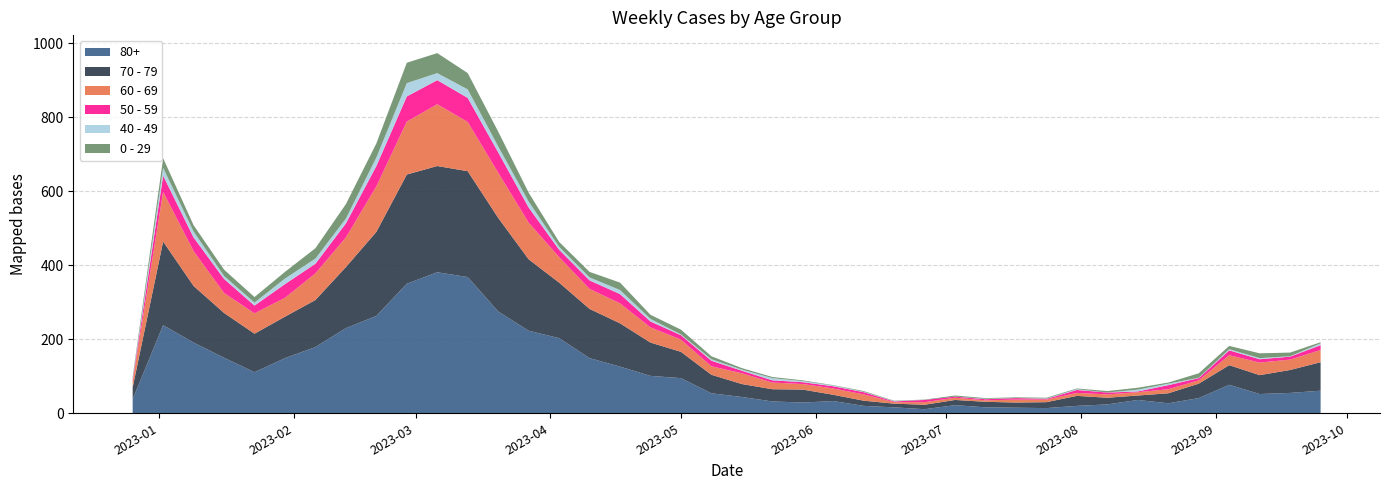

Reading left to right, what are all the values shown in this chart?

0 - 29: 2022-12-26=4	2023-01-02=26	2023-01-09=17	2023-01-16=17	2023-01-23=15	2023-01-30=18	2023-02-06=28	2023-02-13=39	2023-02-20=38	2023-02-27=55	2023-03-06=54	2023-03-13=44	2023-03-20=40	2023-03-27=24	2023-04-03=13	2023-04-10=15	2023-04-17=20	2023-04-24=11	2023-05-01=13	2023-05-08=8	2023-05-15=4	2023-05-22=3	2023-05-29=2	2023-06-05=1	2023-06-12=2	2023-06-19=1	2023-06-26=1	2023-07-03=3	2023-07-10=2	2023-07-17=2	2023-07-24=2	2023-07-31=2	2023-08-07=4	2023-08-14=5	2023-08-21=3	2023-08-28=12	2023-09-04=9	2023-09-11=13	2023-09-18=10	2023-09-25=3
40 - 49: 2022-12-26=4	2023-01-02=21	2023-01-09=16	2023-01-16=8	2023-01-23=8	2023-01-30=15	2023-02-06=14	2023-02-13=13	2023-02-20=23	2023-02-27=36	2023-03-06=19	2023-03-13=23	2023-03-20=16	2023-03-27=16	2023-04-03=8	2023-04-10=8	2023-04-17=11	2023-04-24=7	2023-05-01=2	2023-05-08=4	2023-05-15=3	2023-05-22=6	2023-05-29=3	2023-06-05=2	2023-06-12=1	2023-06-19=1	2023-06-26=0	2023-07-03=0	2023-07-10=1	2023-07-17=0	2023-07-24=1	2023-07-31=2	2023-08-07=0	2023-08-14=5	2023-08-21=4	2023-08-28=1	2023-09-04=3	2023-09-11=3	2023-09-18=1	2023-09-25=5
50 - 59: 2022-12-26=5	2023-01-02=44	2023-01-09=37	2023-01-16=38	2023-01-23=21	2023-01-30=37	2023-02-06=26	2023-02-13=38	2023-02-20=55	2023-02-27=68	2023-03-06=65	2023-03-13=65	2023-03-20=55	2023-03-27=41	2023-04-03=20	2023-04-10=23	2023-04-17=25	2023-04-24=16	2023-05-01=12	2023-05-08=15	2023-05-15=7	2023-05-22=6	2023-05-29=5	2023-06-05=6	2023-06-12=6	2023-06-19=2	2023-06-26=6	2023-07-03=3	2023-07-10=3	2023-07-17=4	2023-07-24=2	2023-07-31=8	2023-08-07=5	2023-08-14=2	2023-08-21=11	2023-08-28=6	2023-09-04=13	2023-09-11=9	2023-09-18=8	2023-09-25=13
60 - 69: 2022-12-26=16	2023-01-02=134	2023-01-09=94	2023-01-16=54	2023-01-23=55	2023-01-30=51	2023-02-06=72	2023-02-13=80	2023-02-20=123	2023-02-27=143	2023-03-06=167	2023-03-13=133	2023-03-20=122	2023-03-27=99	2023-04-03=69	2023-04-10=54	2023-04-17=54	2023-04-24=41	2023-05-01=33	2023-05-08=23	2023-05-15=29	2023-05-22=18	2023-05-29=15	2023-06-05=17	2023-06-12=17	2023-06-19=4	2023-06-26=7	2023-07-03=6	2023-07-10=4	2023-07-17=8	2023-07-24=7	2023-07-31=8	2023-08-07=9	2023-08-14=9	2023-08-21=11	2023-08-28=9	2023-09-04=27	2023-09-11=34	2023-09-18=28	2023-09-25=33
70 - 79: 2022-12-26=32	2023-01-02=226	2023-01-09=153	2023-01-16=121	2023-01-23=104	2023-01-30=112	2023-02-06=127	2023-02-13=165	2023-02-20=227	2023-02-27=295	2023-03-06=287	2023-03-13=286	2023-03-20=253	2023-03-27=193	2023-04-03=150	2023-04-10=133	2023-04-17=117	2023-04-24=90	2023-05-01=71	2023-05-08=50	2023-05-15=35	2023-05-22=33	2023-05-29=35	2023-06-05=17	2023-06-12=14	2023-06-19=10	2023-06-26=12	2023-07-03=14	2023-07-10=15	2023-07-17=14	2023-07-24=16	2023-07-31=27	2023-08-07=18	2023-08-14=12	2023-08-21=27	2023-08-28=39	2023-09-04=53	2023-09-11=51	2023-09-18=62	2023-09-25=77
80+: 2022-12-26=38	2023-01-02=238	2023-01-09=191	2023-01-16=150	2023-01-23=111	2023-01-30=149	2023-02-06=179	2023-02-13=230	2023-02-20=263	2023-02-27=350	2023-03-06=381	2023-03-13=368	2023-03-20=275	2023-03-27=223	2023-04-03=203	2023-04-10=149	2023-04-17=126	2023-04-24=101	2023-05-01=95	2023-05-08=54	2023-05-15=44	2023-05-22=32	2023-05-29=29	2023-06-05=33	2023-06-12=20	2023-06-19=16	2023-06-26=11	2023-07-03=22	2023-07-10=16	2023-07-17=15	2023-07-24=14	2023-07-31=20	2023-08-07=24	2023-08-14=36	2023-08-21=27	2023-08-28=41	2023-09-04=77	2023-09-11=52	2023-09-18=55	2023-09-25=61